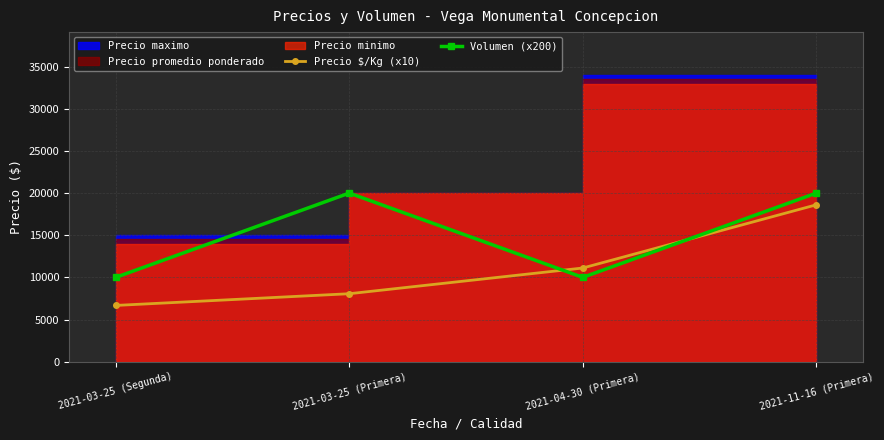

Is it true that Precio $/Kg (x10) equals 6828 at 2021-04-30 (Primera)?

False